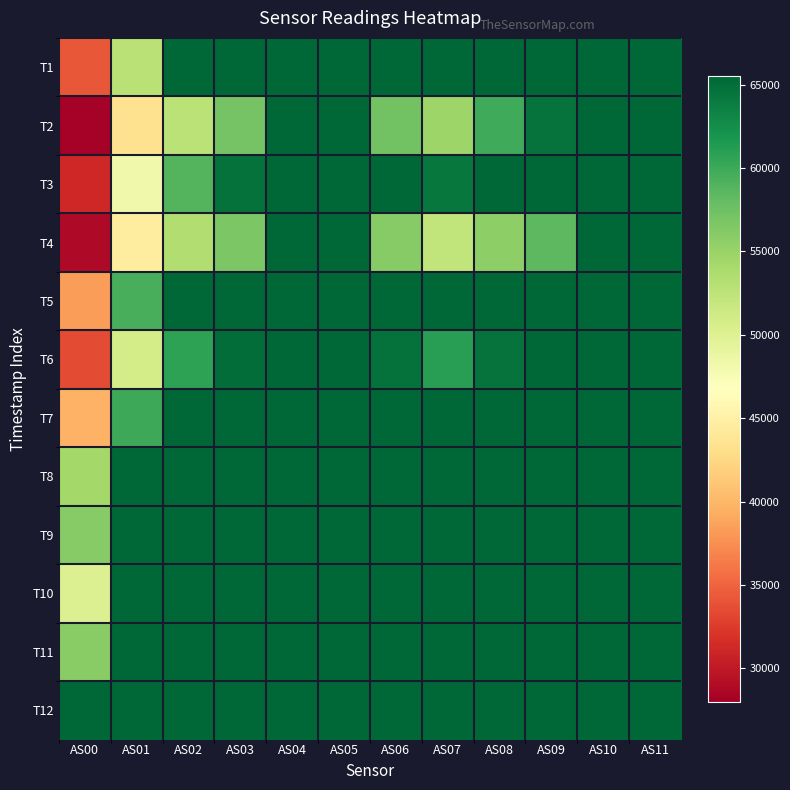

At which category is the sum across all series the highest?

AS04